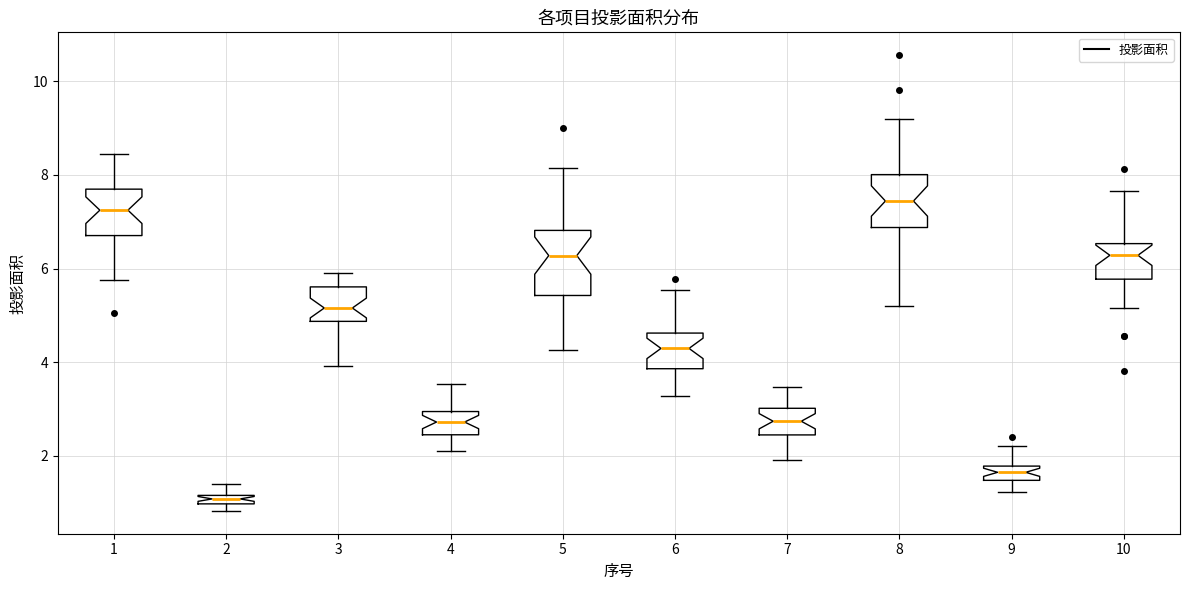

Which box's median line is the lowest?

2